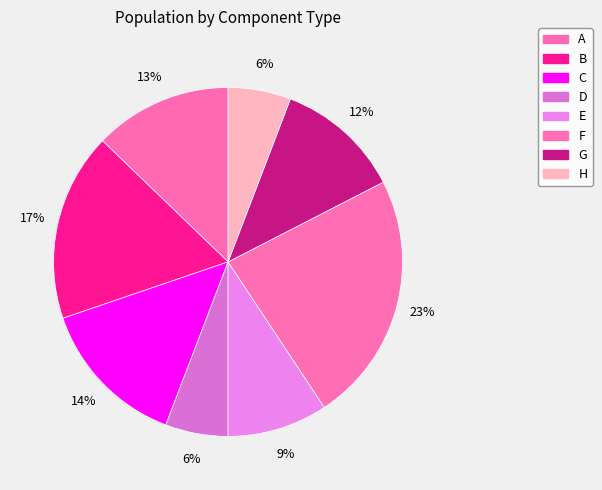

What percentage is the B slice, to the nearest percent?

17%